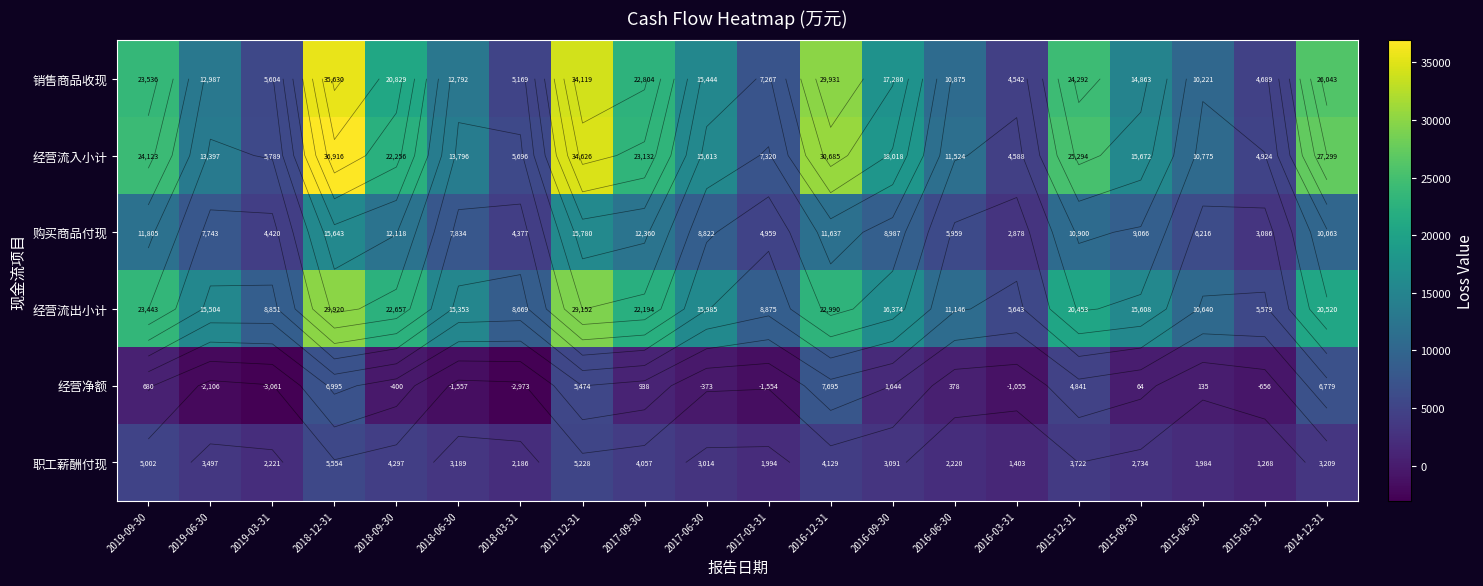

At which label is 购买商品付现 closest to 9329?

2015-09-30